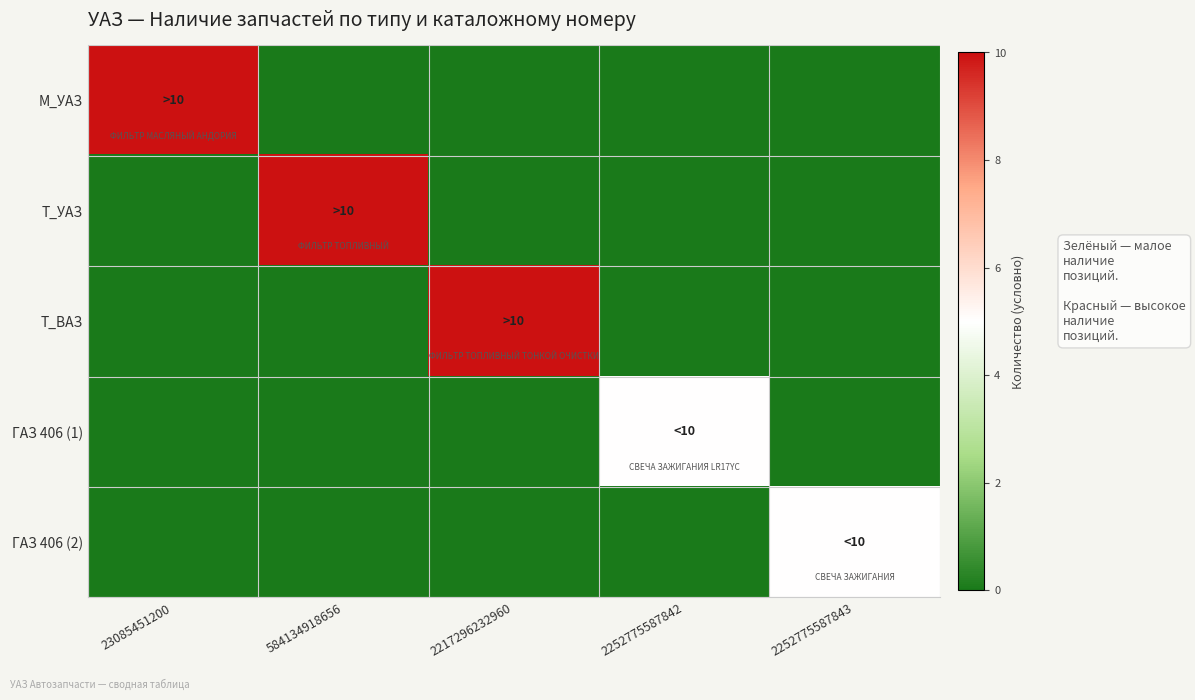

Which series changed the most between 584134918656 and 2252775587843?

Т_УАЗ